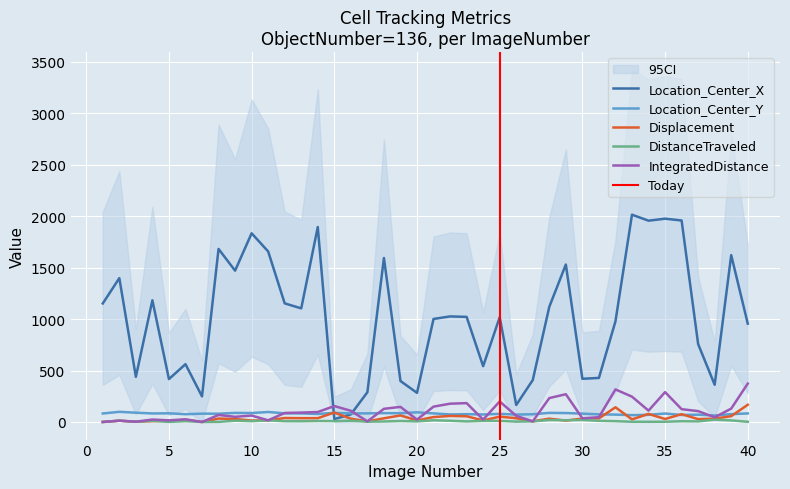

Where is the first local minimum for TrackObjects_IntegratedDistance_50?

3